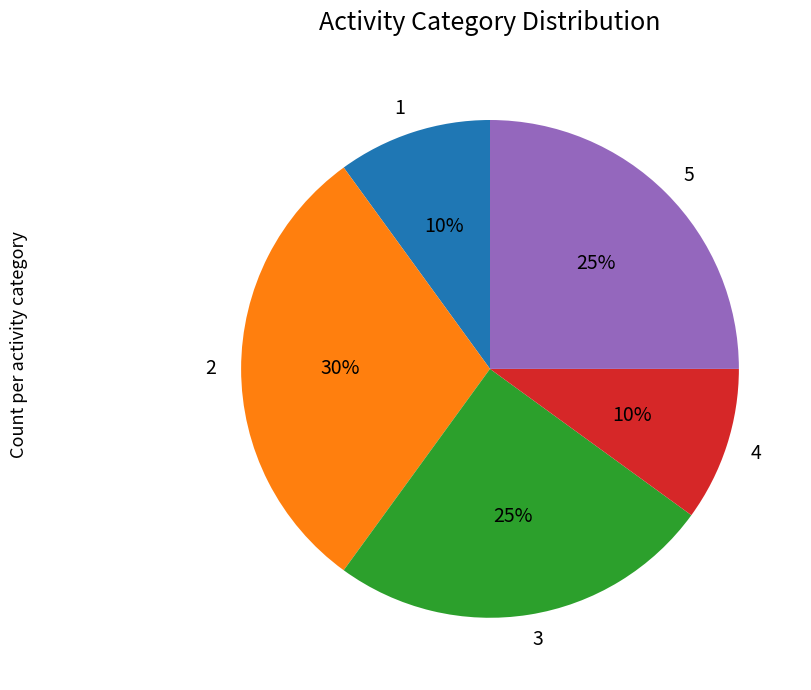

To the nearest percent, what is the difference between the largest and smallest slice percentages?

20%